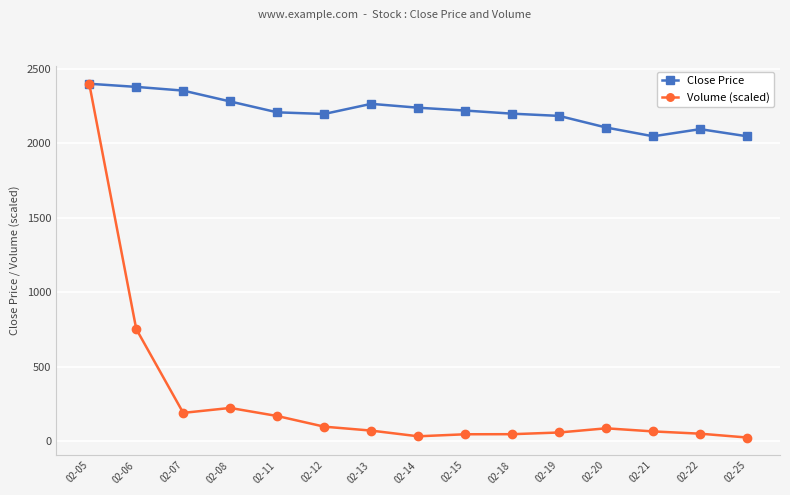

Between 02-18 and 02-22, which series saw the biggest shift?

Close Price